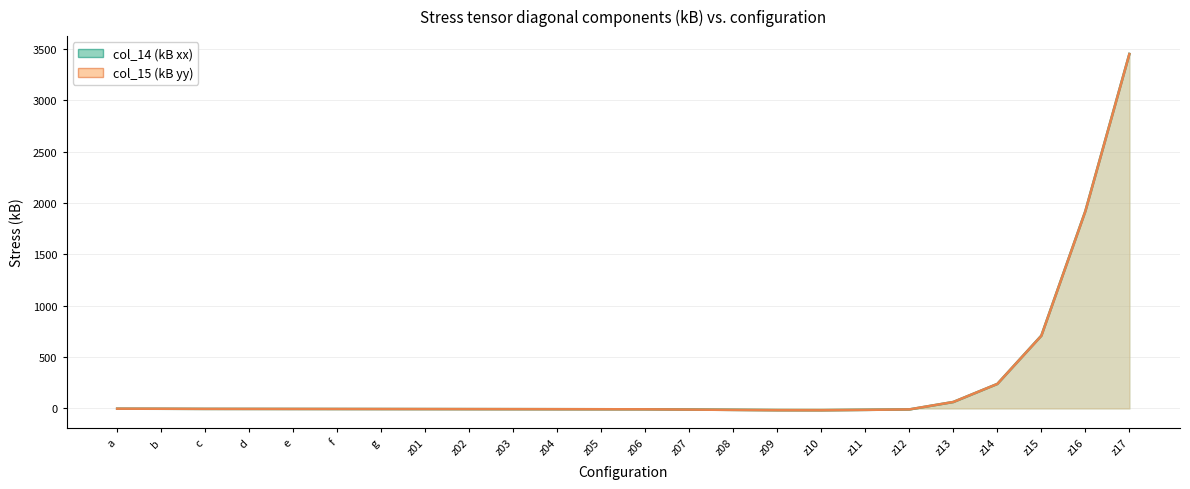

At which category is the sum across all series the highest?

z17